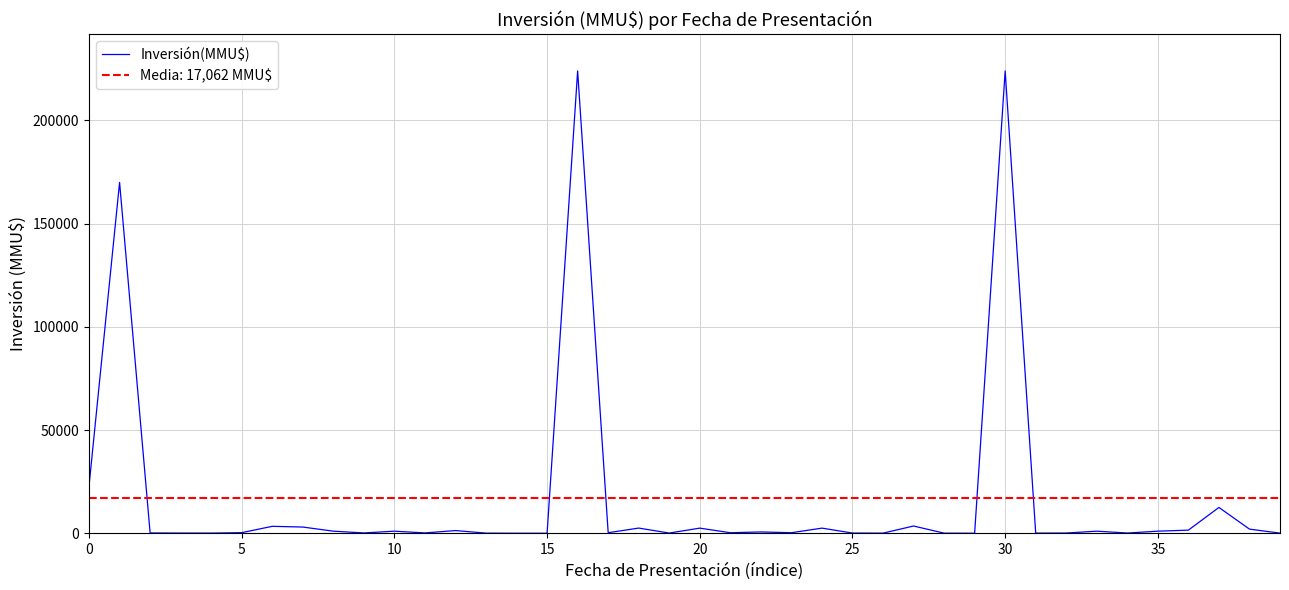

Count the number of data series in this chart.

1